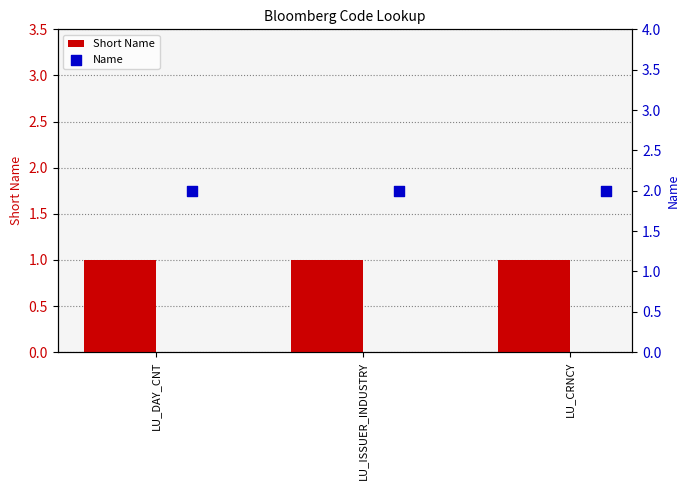

Which series has the largest total across all categories?

Name